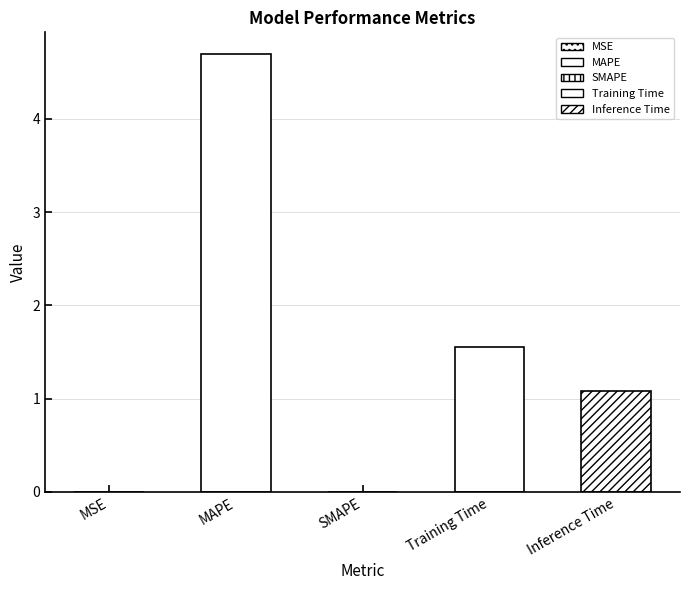

How many bars are there in total?

5